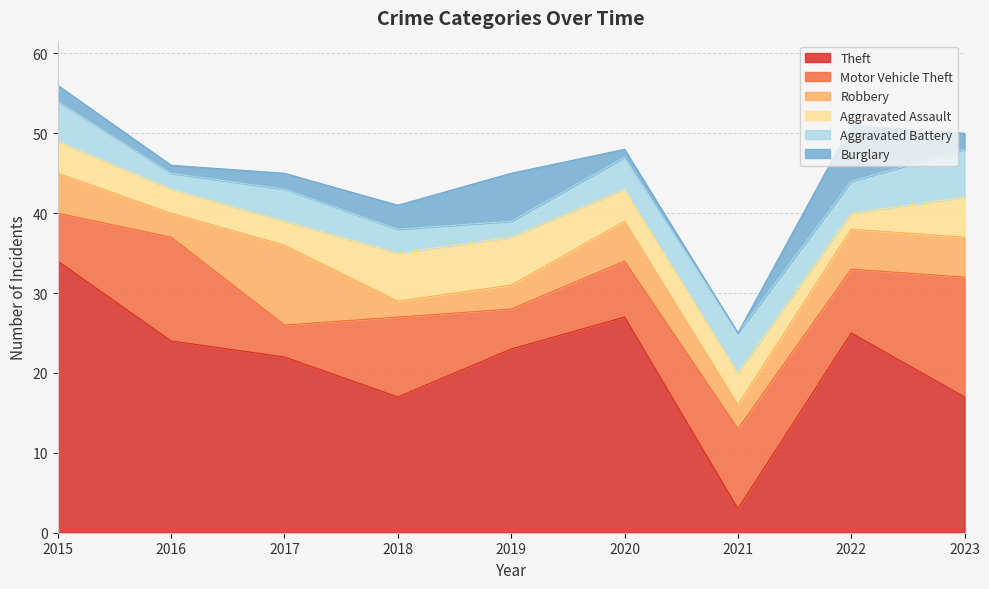

Which series has the largest total across all categories?

Theft